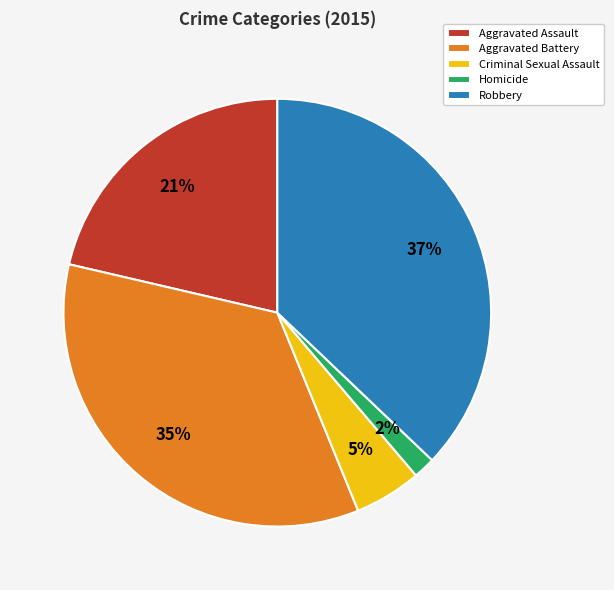

Is there a majority slice in this chart?

No